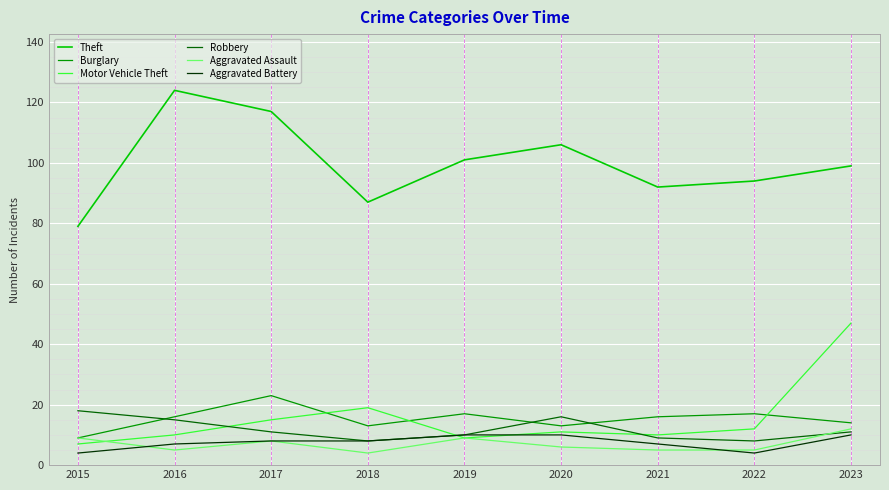

What is the spread (max minus min) of values at 2018?

83